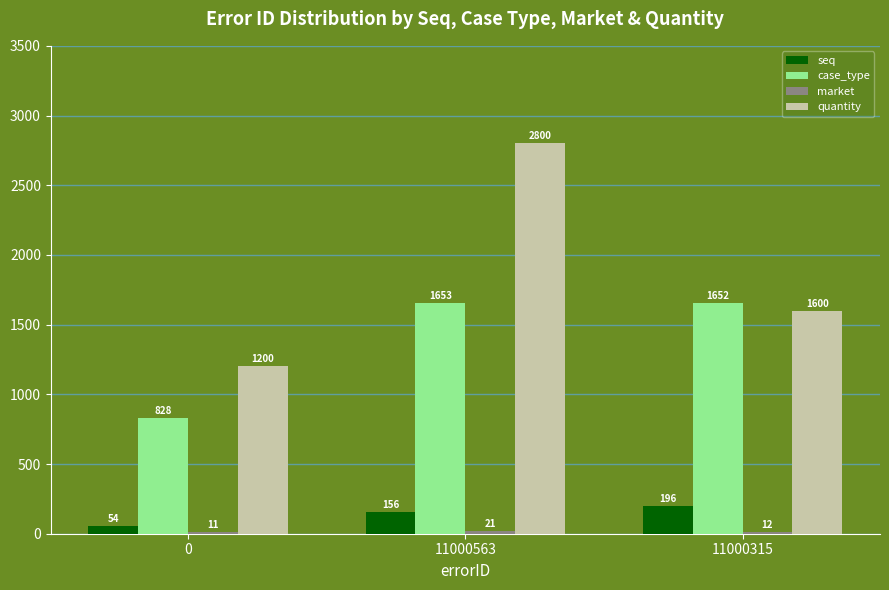

Are the bars grouped side by side (vs. stacked)?

Yes